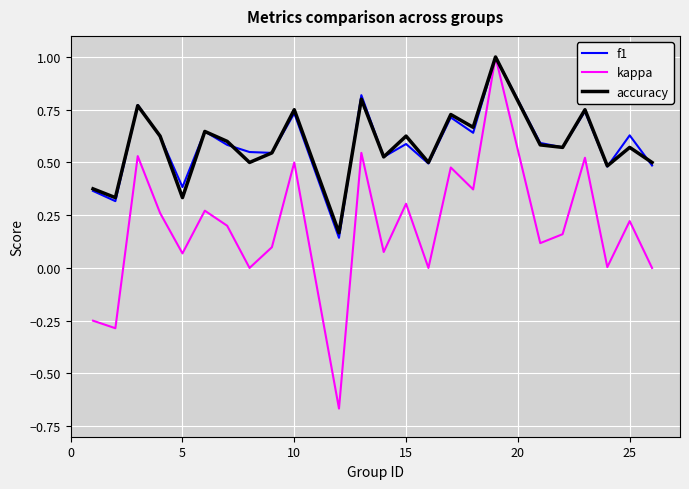

At how many categories does at least one series exceed 0?

24